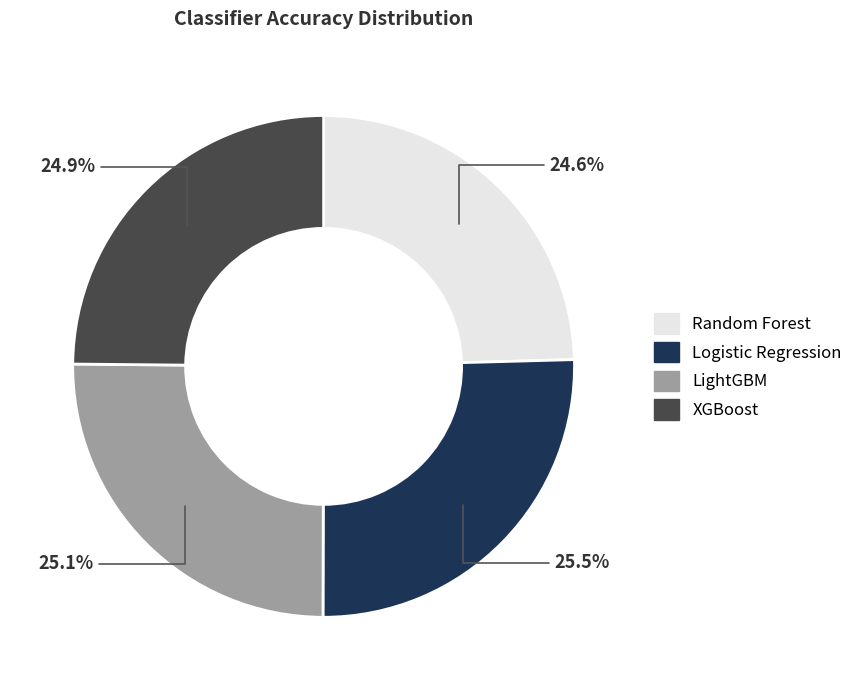

How many slices are in this pie chart?

4